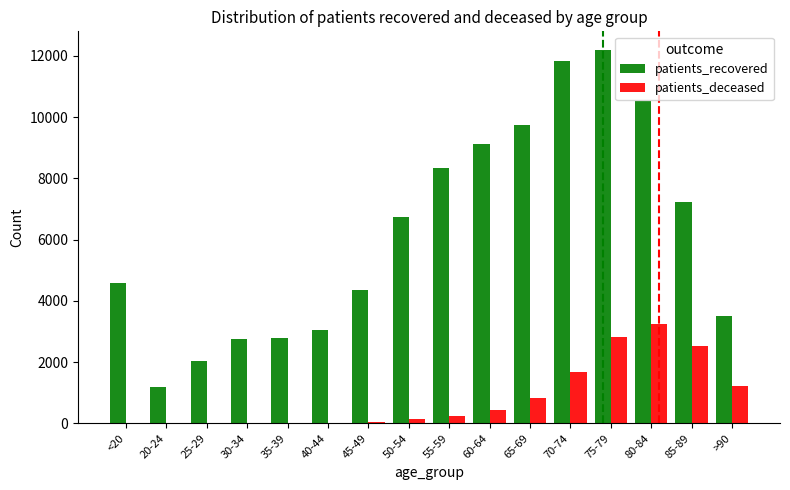

True or false: patients_deceased has a value of 3250 at 80-84.

True